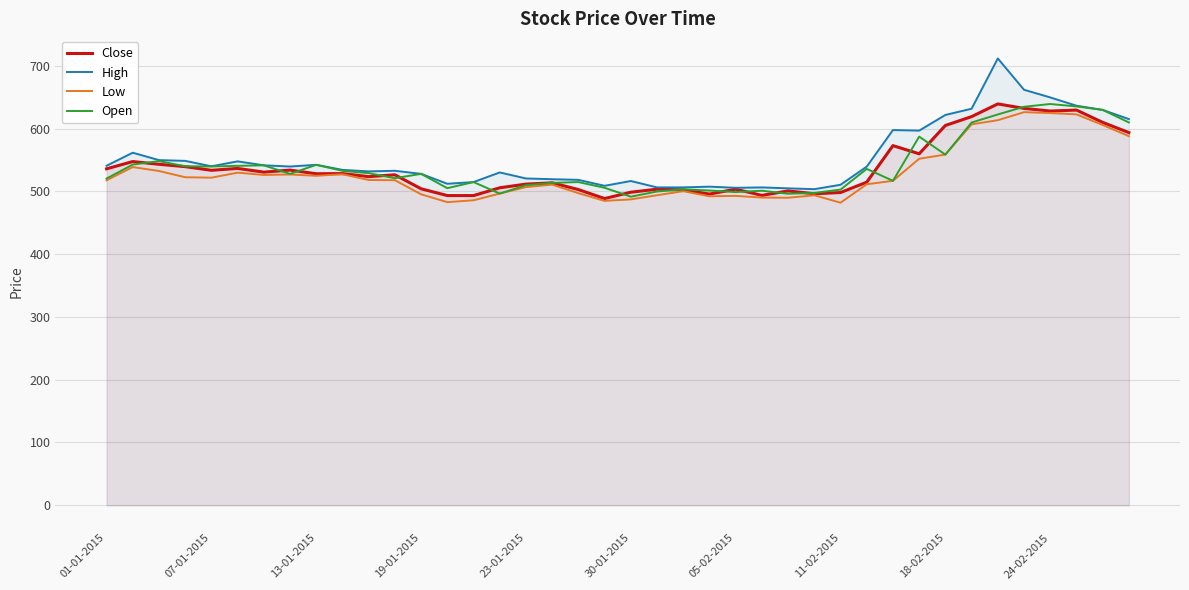

Is it true that Close equals 134.3 at 31?

False